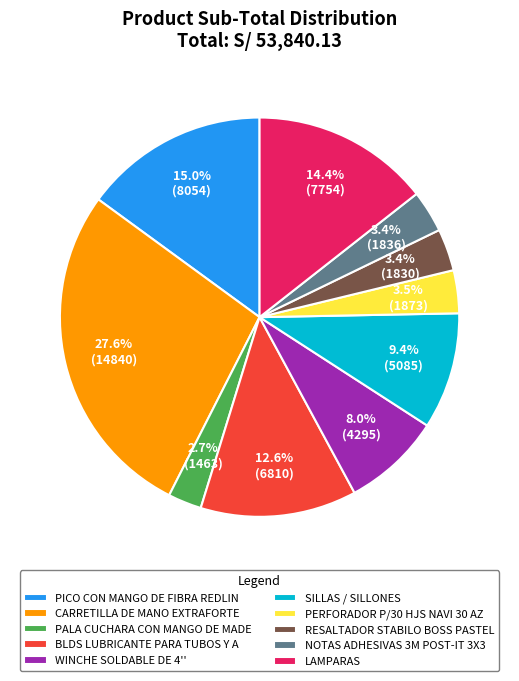

How many segments does this pie chart have?

10